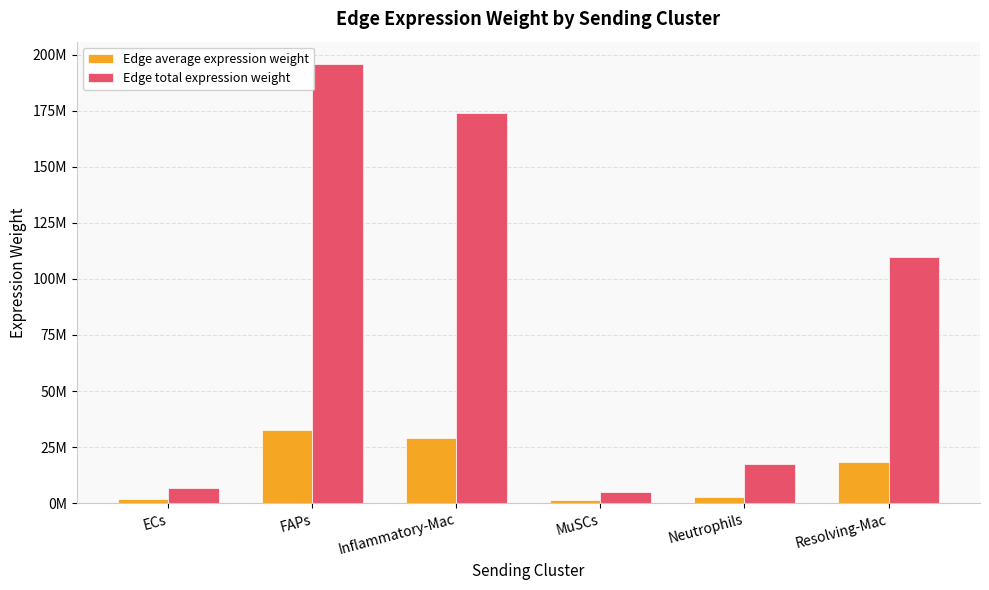

What is the maximum value shown in the chart?

195931626.3